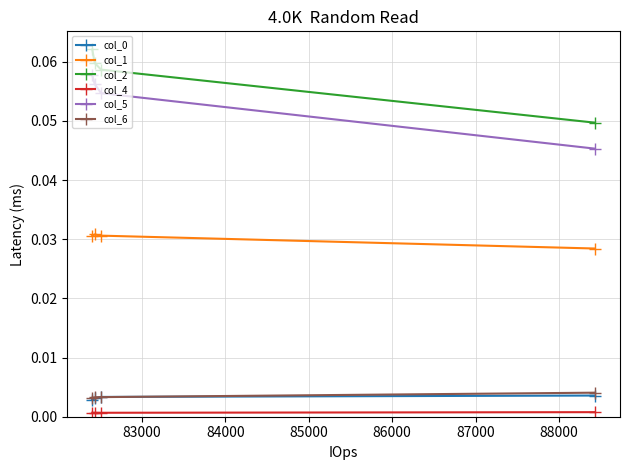

Which series has the largest total across all categories?

col_2